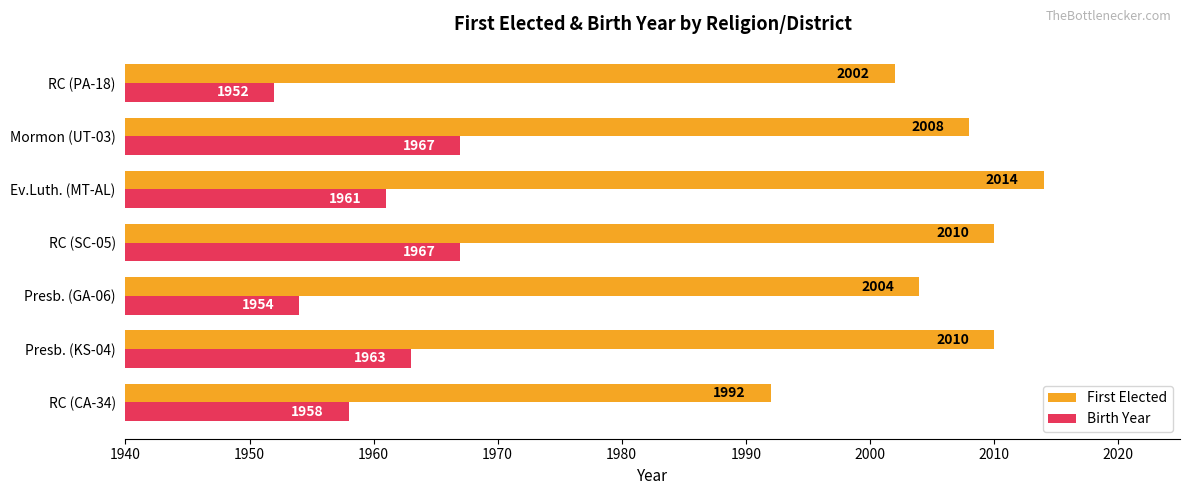

Rank the series by their average value, from highest to lowest.

First Elected, Birth Year